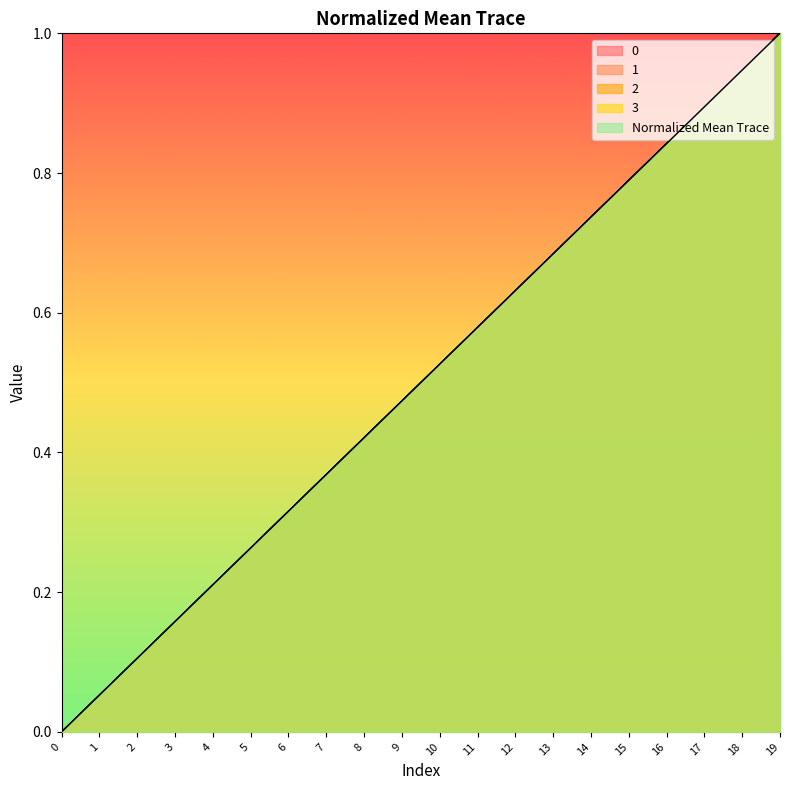

Count the number of categories in the chart.

20